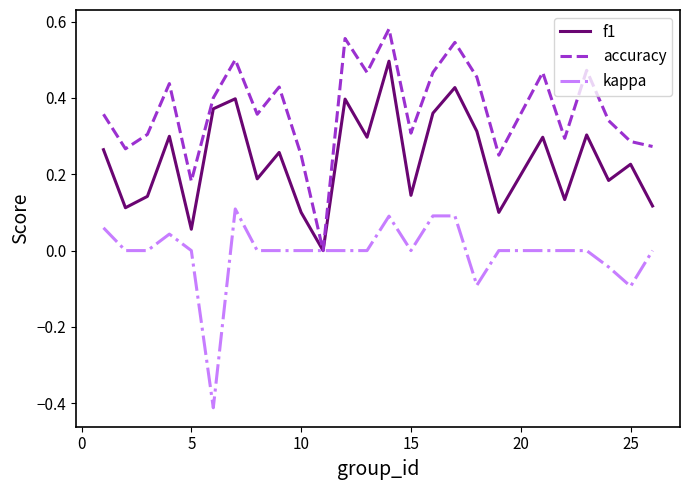

Which series has the largest total across all categories?

accuracy